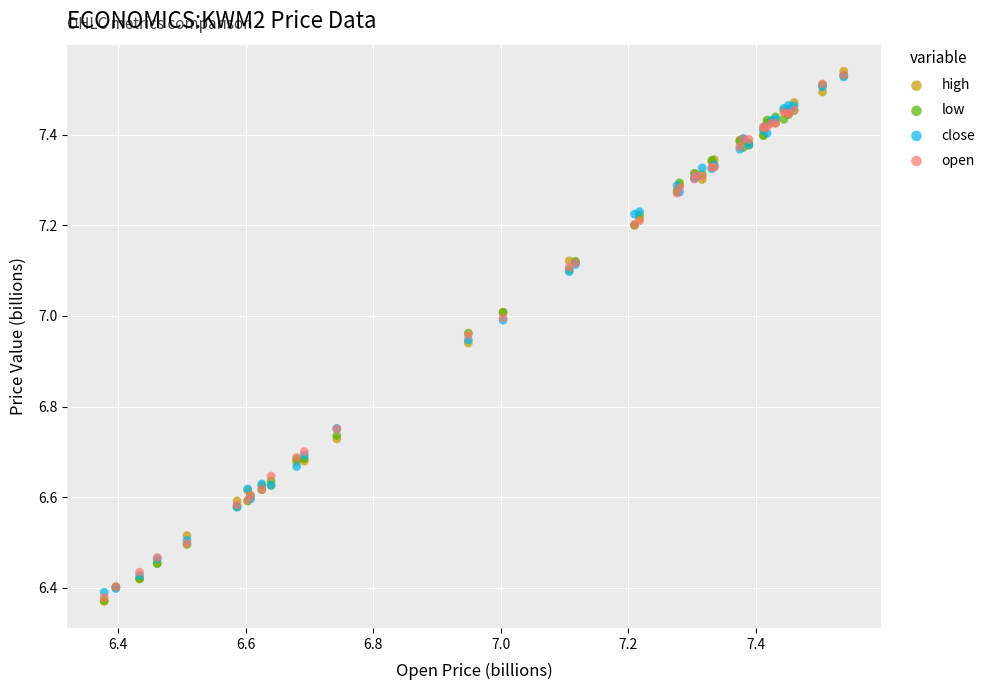

What are all the series names shown in the legend?

high, low, close, open